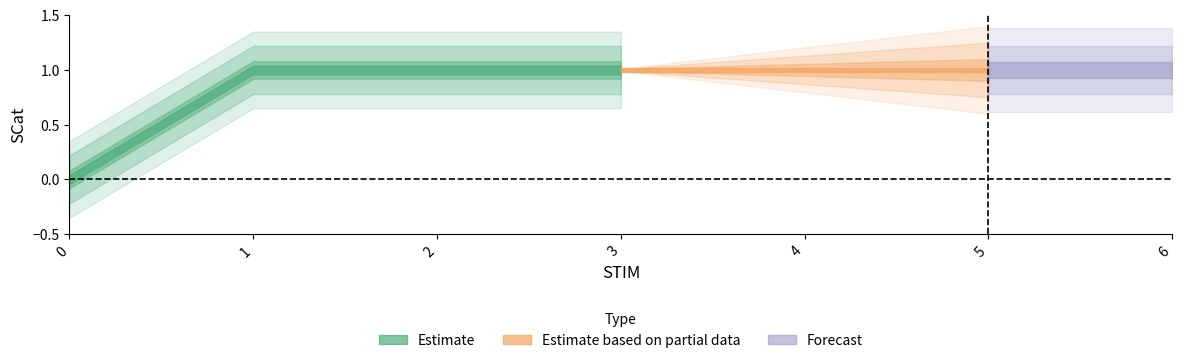

Is it true that the value at 0 is -1?

False